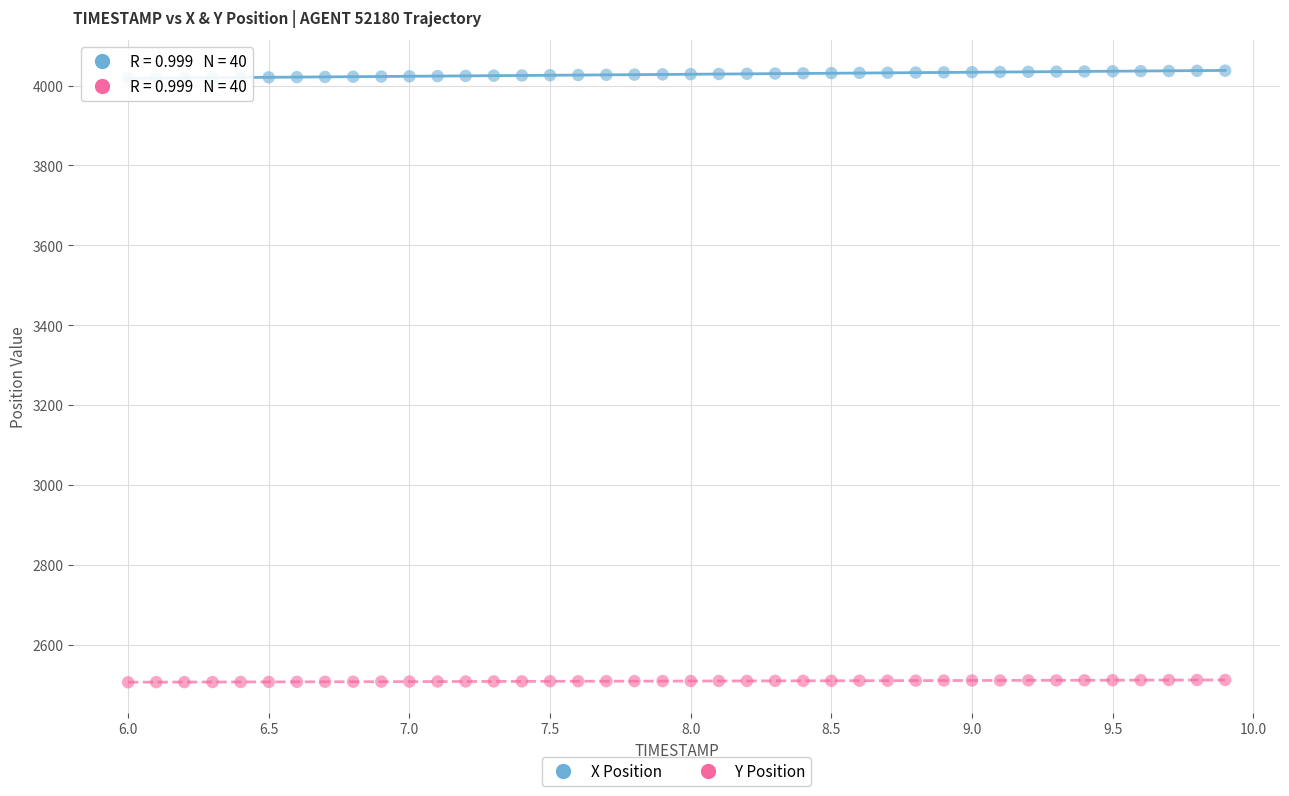

What are all the series names shown in the legend?

X Position, Y Position